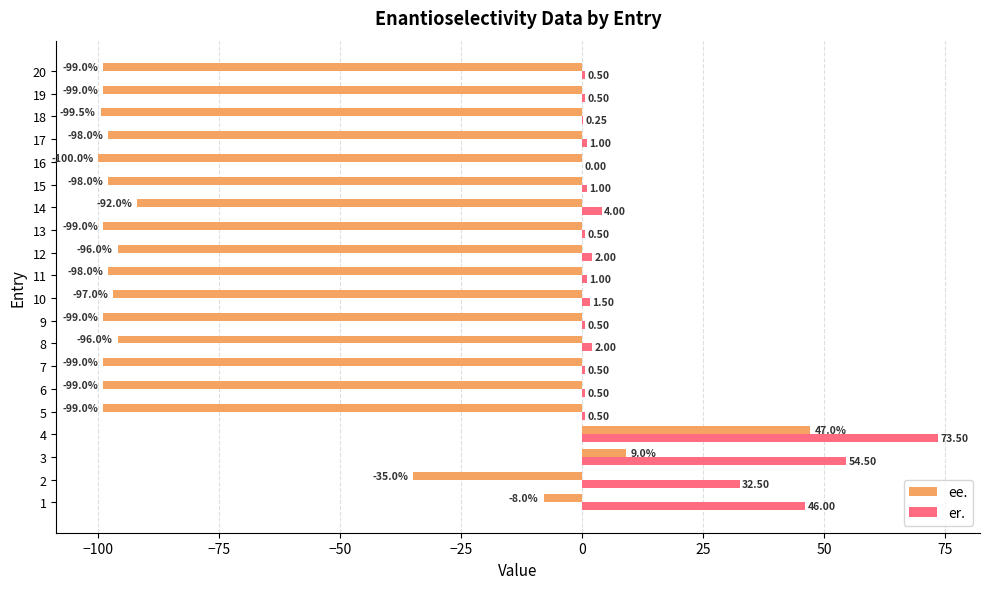

What is the sum of the ee. values at 10 and 7?

-196.0